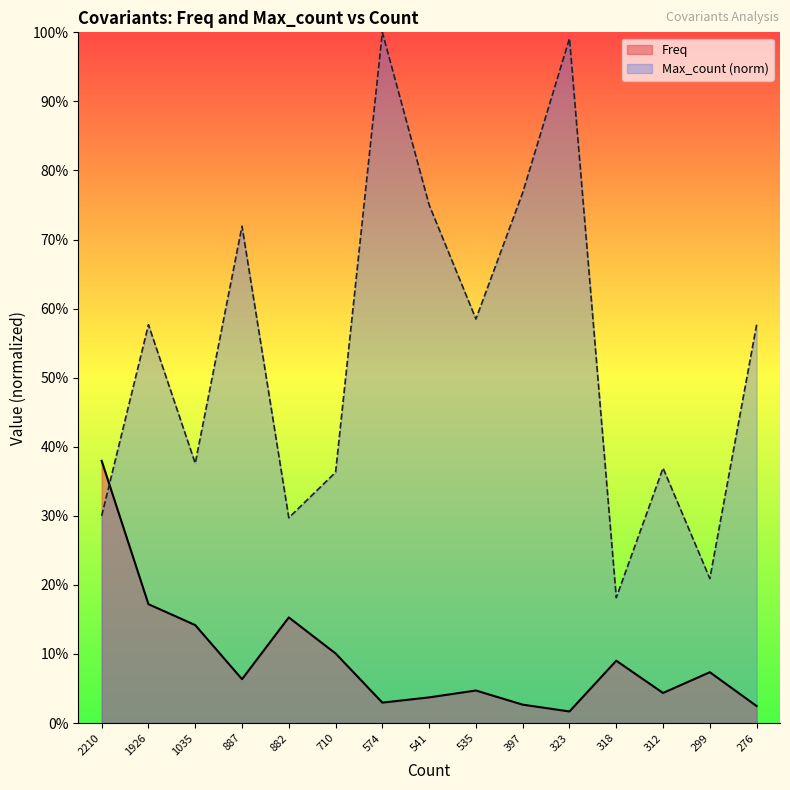

Which series has the widest spread of values?

Max_count (norm)